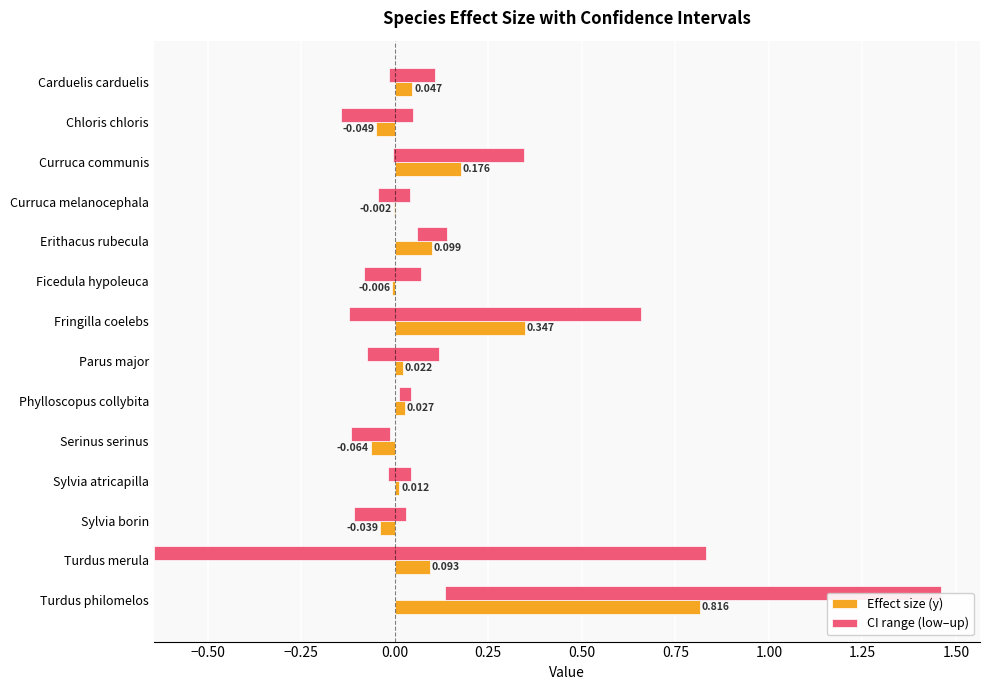

Which series has the largest total across all categories?

CI range (low–up)